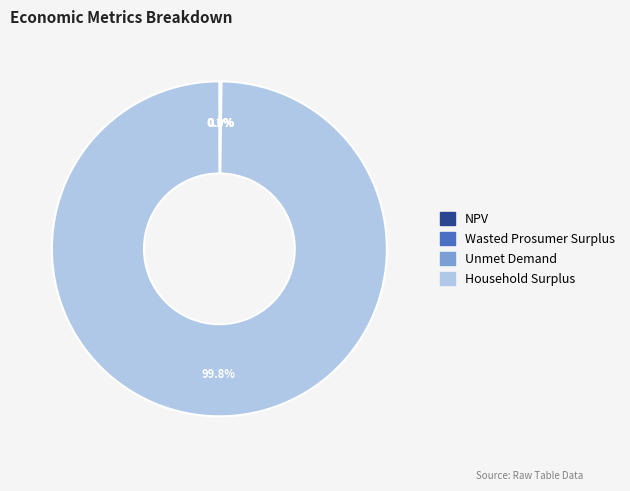

What is the largest slice in the pie chart?

Household Surplus